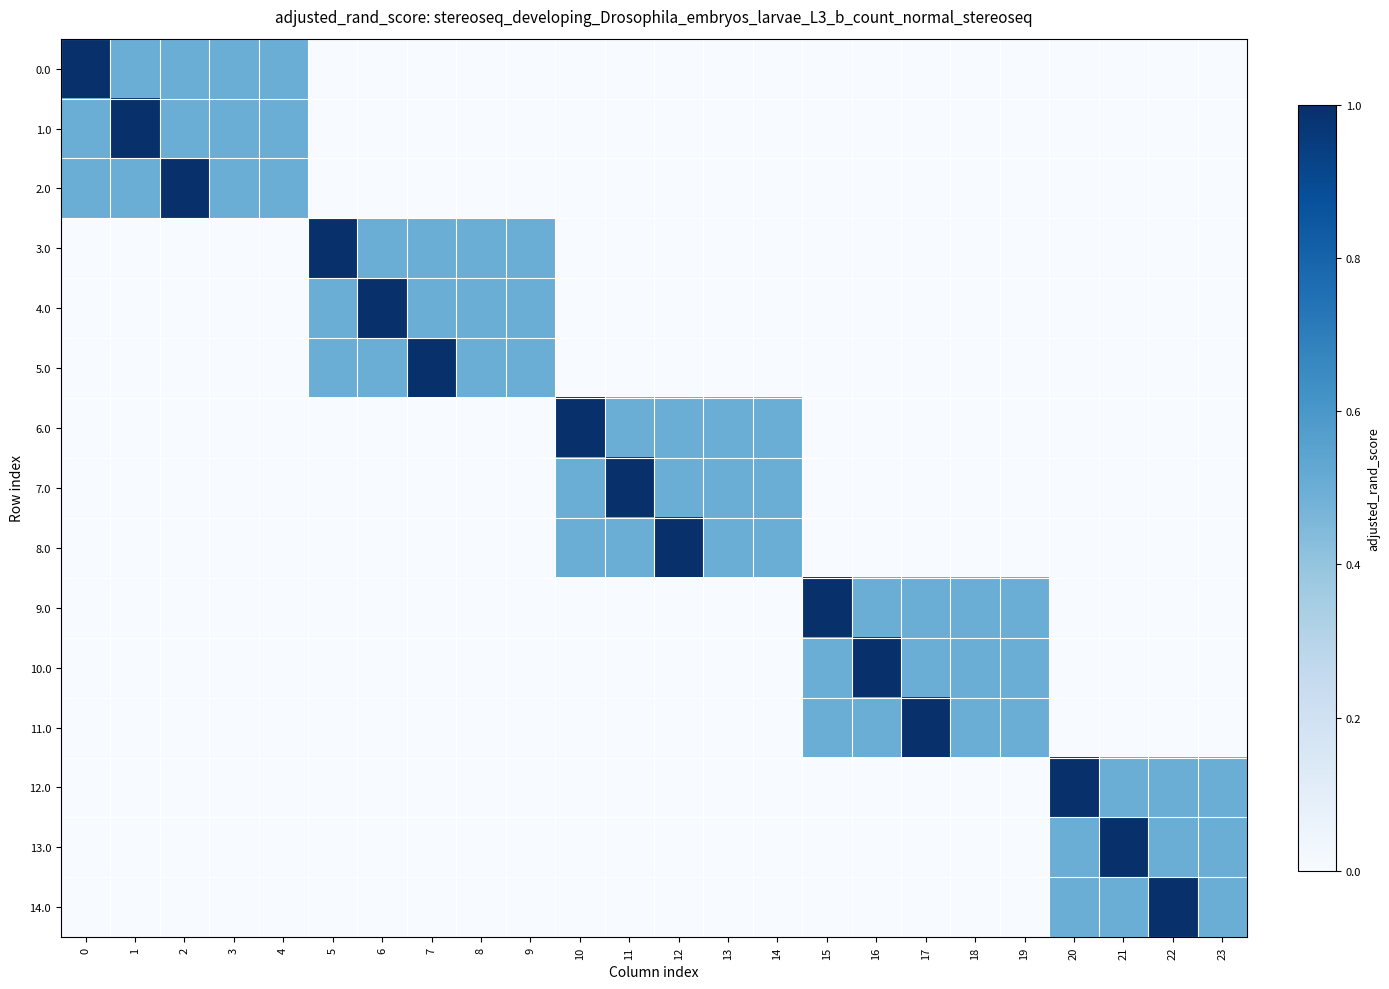

What is the spread (max minus min) of values at 20?

1.0